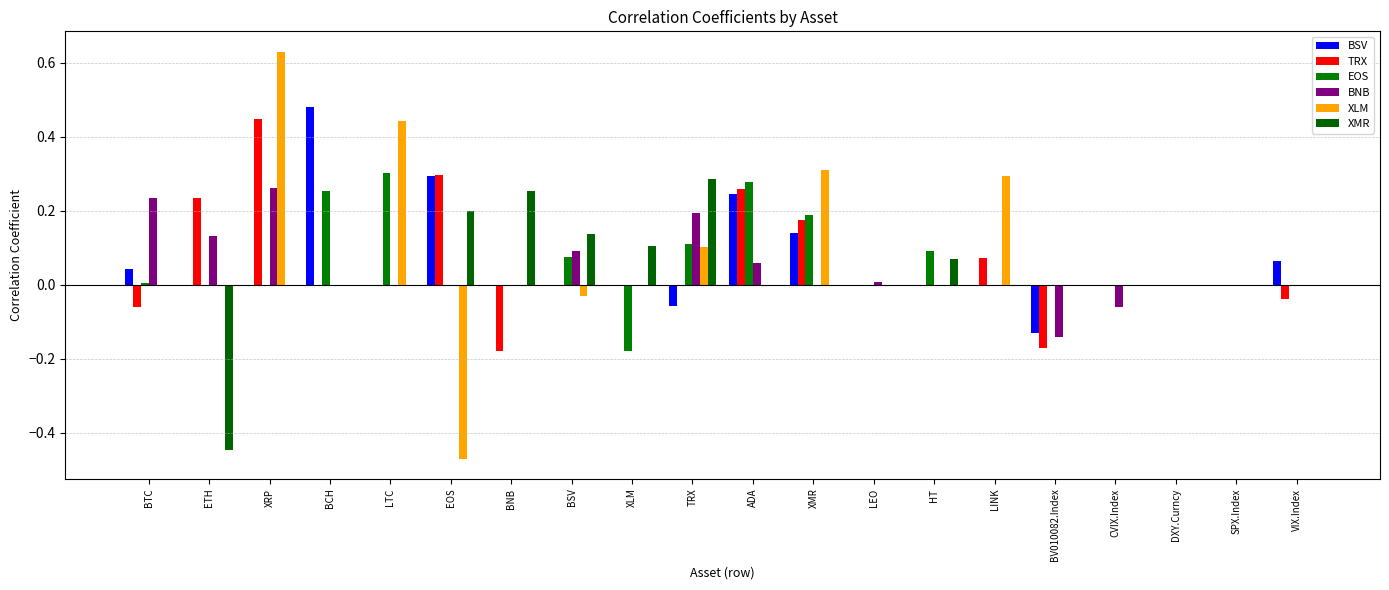

Are the bars grouped side by side (vs. stacked)?

Yes